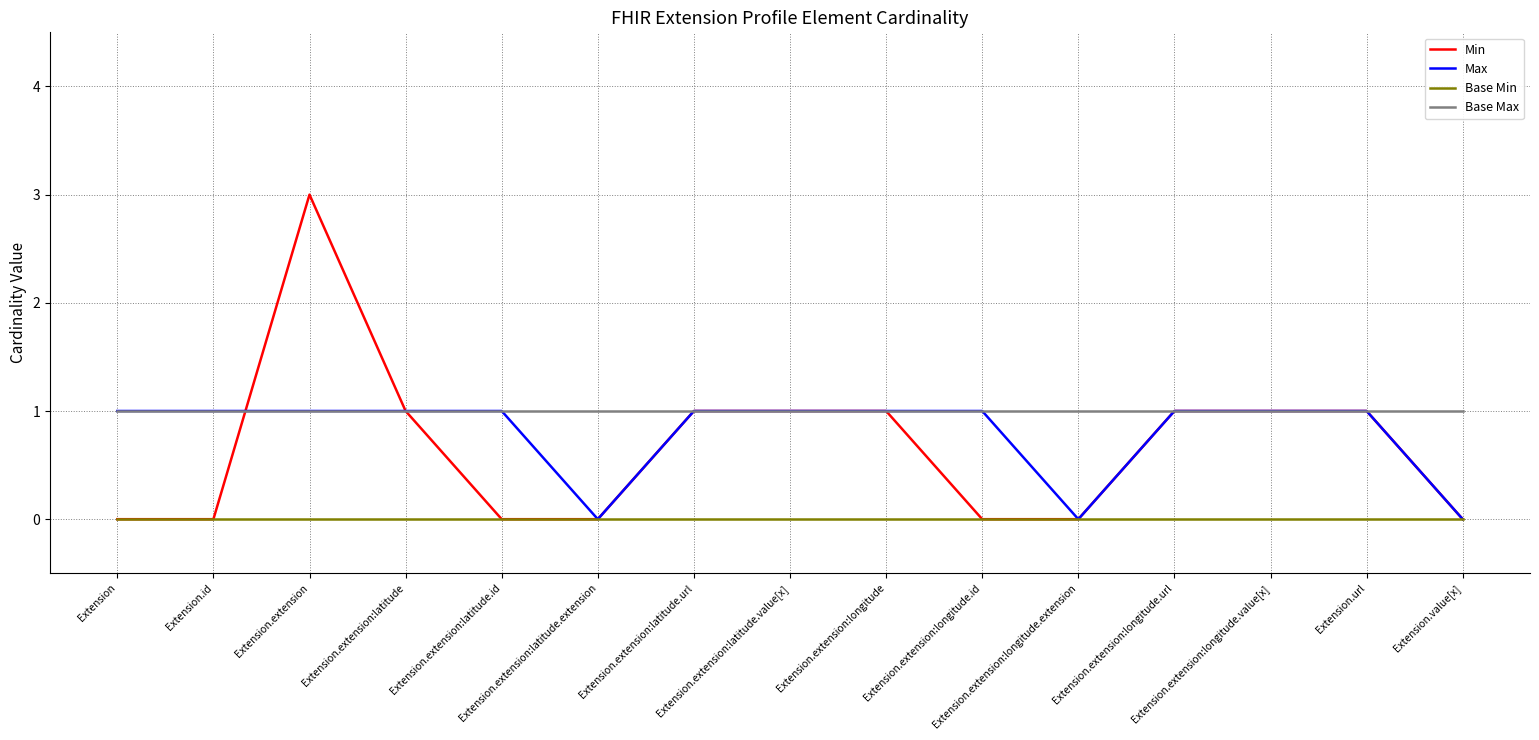

Which series has the largest range (max minus min)?

Min